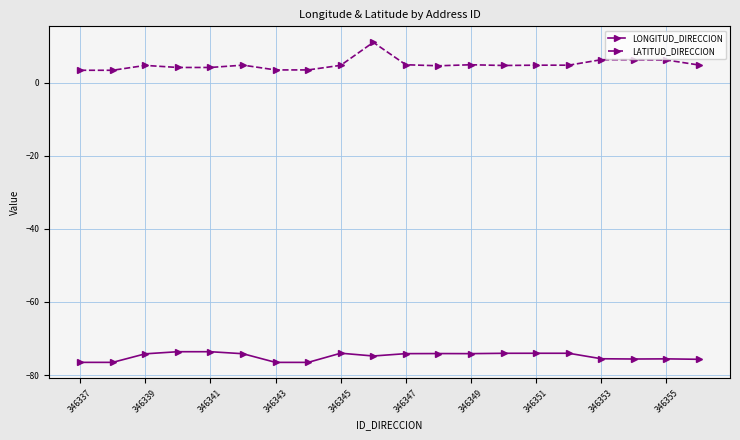

What is the value of the LATITUD_DIRECCION point at the 2nd from the left?

3.4